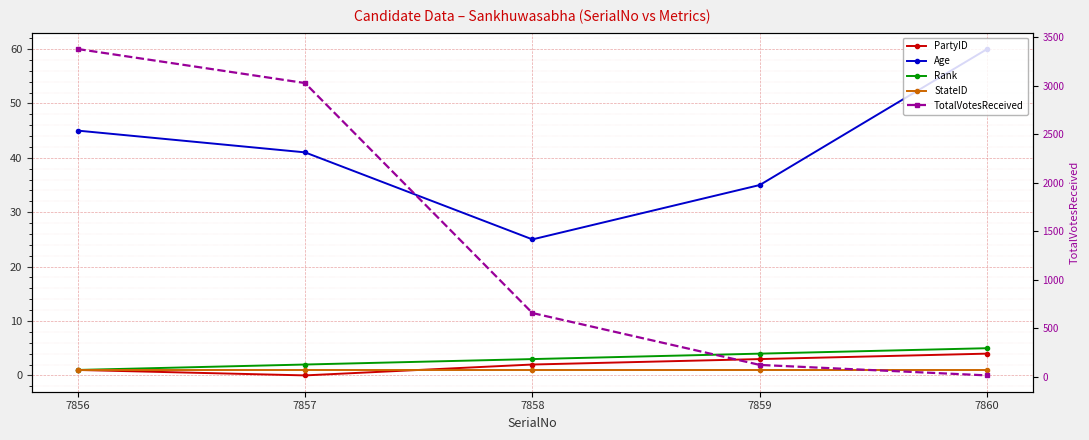

Reading right to left, transcribe all the data shown in this chart.

PartyID: 7860=4	7859=3	7858=2	7857=0	7856=1
Age: 7860=60	7859=35	7858=25	7857=41	7856=45
Rank: 7860=5	7859=4	7858=3	7857=2	7856=1
StateID: 7860=1	7859=1	7858=1	7857=1	7856=1
TotalVotesReceived: 7860=15	7859=123	7858=658	7857=3029	7856=3380